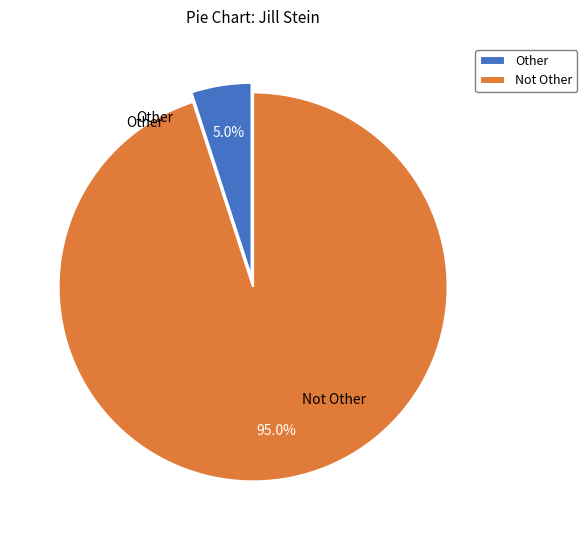

To the nearest percent, what is the combined percentage of Other and Not Other?

100%